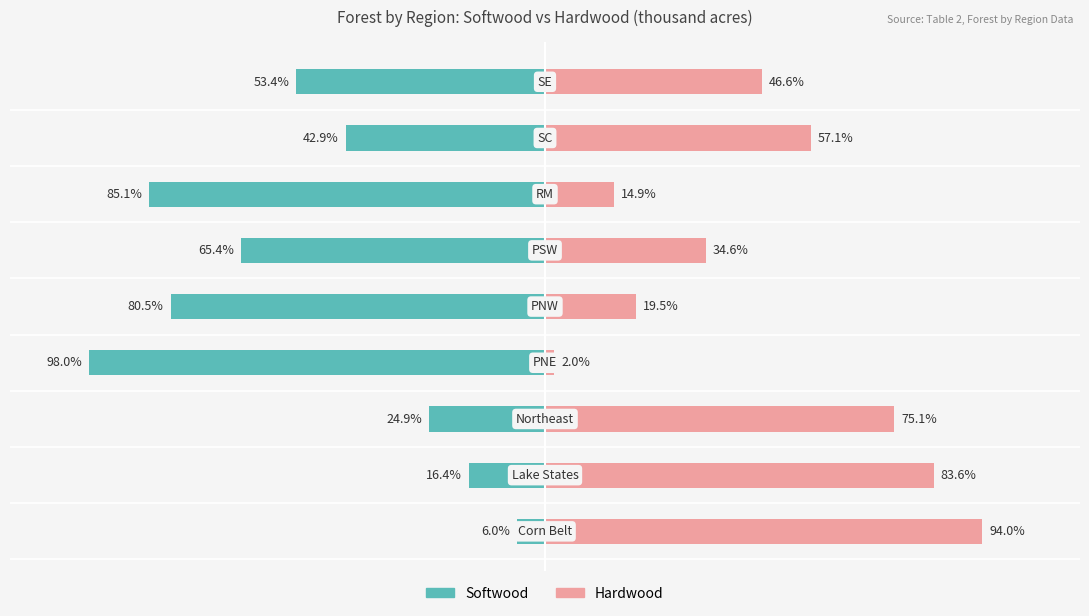

True or false: Hardwood has a value of 75.1 at 2.

True